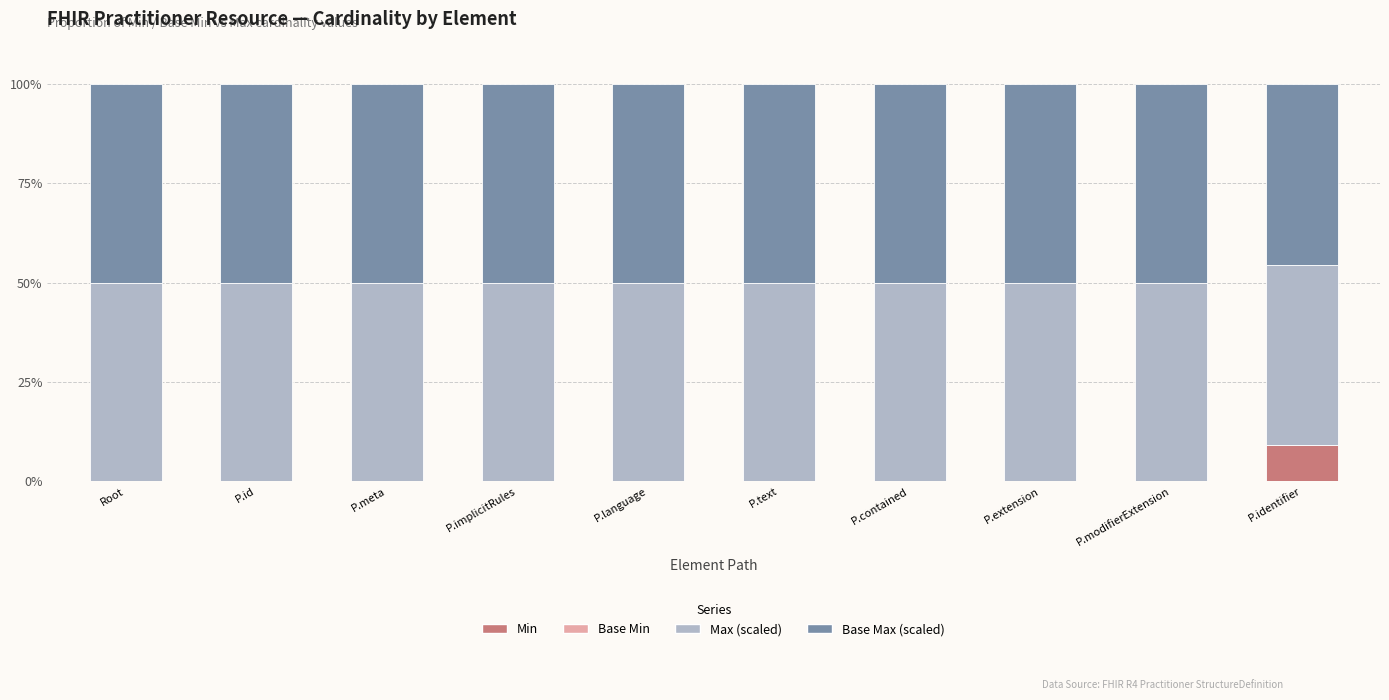

At which label does Min reach its peak?

P.identifier